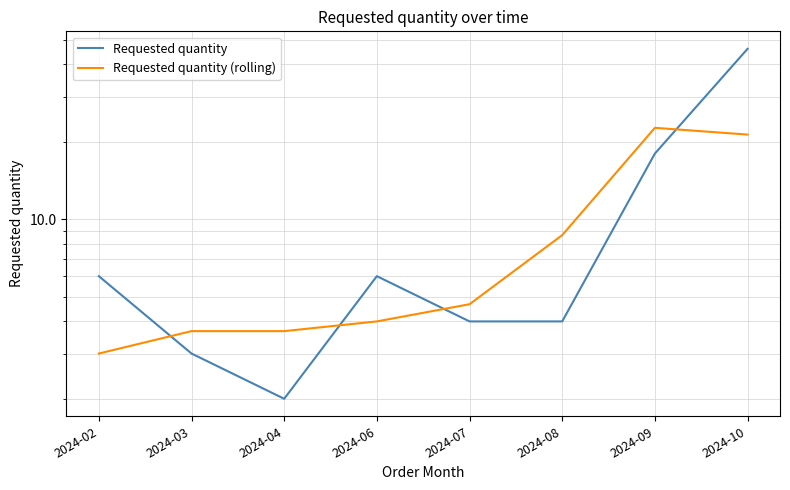

What is the difference between the maximum and minimum values in the Requested quantity series?

44.0